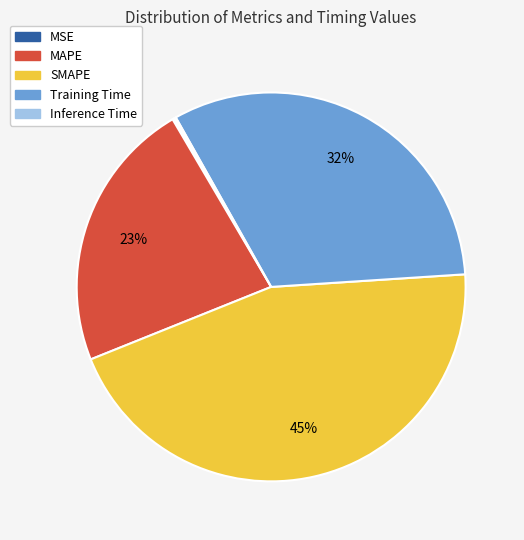

Is the sum of SMAPE and MAPE greater than half?

Yes